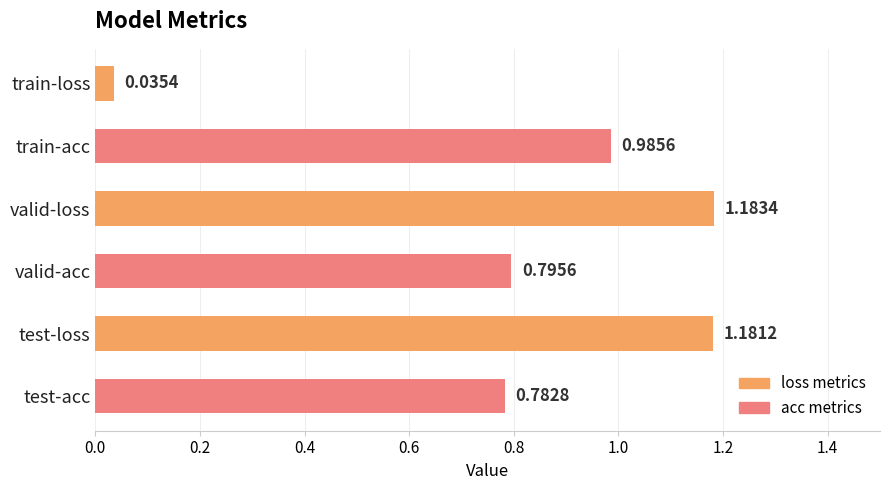

List the labels in order of value, smallest first.

train-loss, test-acc, valid-acc, train-acc, test-loss, valid-loss